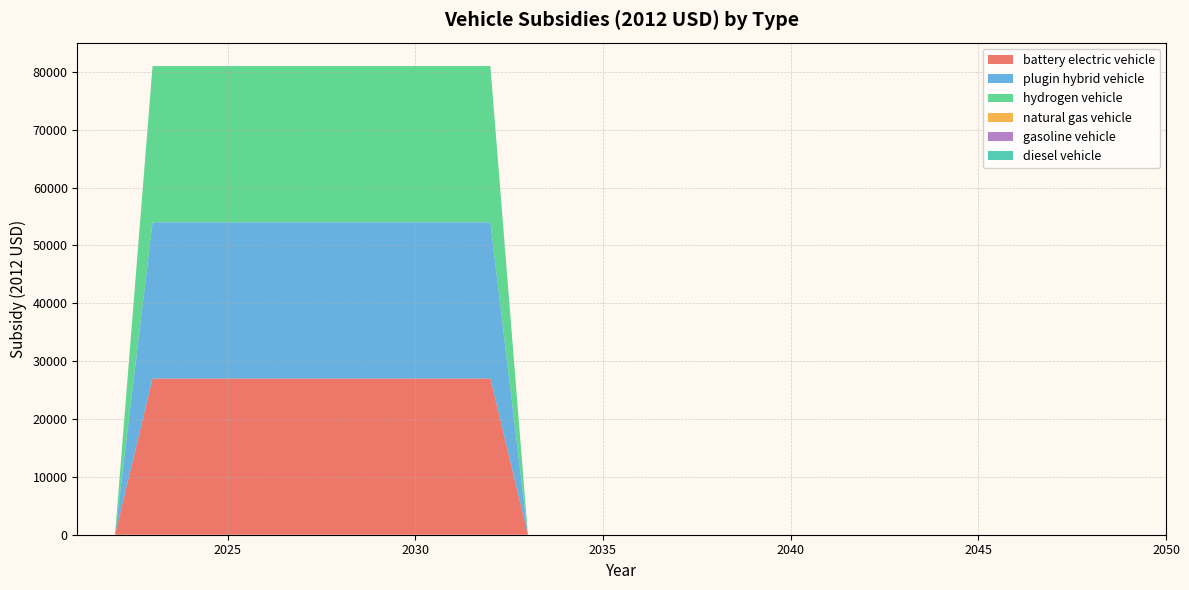

Reading left to right, list all the values displayed in this chart.

battery electric vehicle: 0	0	27004	27004	27004	27004	27004	27004	27004	27004	27004	27004	0	0	0	0	0	0	0	0	0	0	0	0	0	0	0	0	0	0
plugin hybrid vehicle: 0	0	27004	27004	27004	27004	27004	27004	27004	27004	27004	27004	0	0	0	0	0	0	0	0	0	0	0	0	0	0	0	0	0	0
hydrogen vehicle: 0	0	27004	27004	27004	27004	27004	27004	27004	27004	27004	27004	0	0	0	0	0	0	0	0	0	0	0	0	0	0	0	0	0	0
natural gas vehicle: 0	0	0	0	0	0	0	0	0	0	0	0	0	0	0	0	0	0	0	0	0	0	0	0	0	0	0	0	0	0
gasoline vehicle: 0	0	0	0	0	0	0	0	0	0	0	0	0	0	0	0	0	0	0	0	0	0	0	0	0	0	0	0	0	0
diesel vehicle: 0	0	0	0	0	0	0	0	0	0	0	0	0	0	0	0	0	0	0	0	0	0	0	0	0	0	0	0	0	0